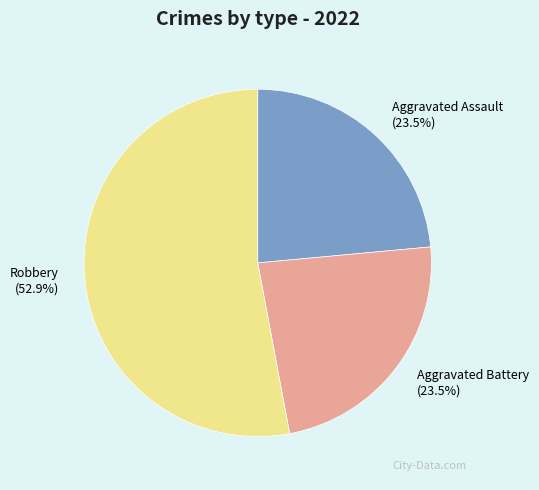

Which slice represents more than half of the pie?

Robbery (52.9%)